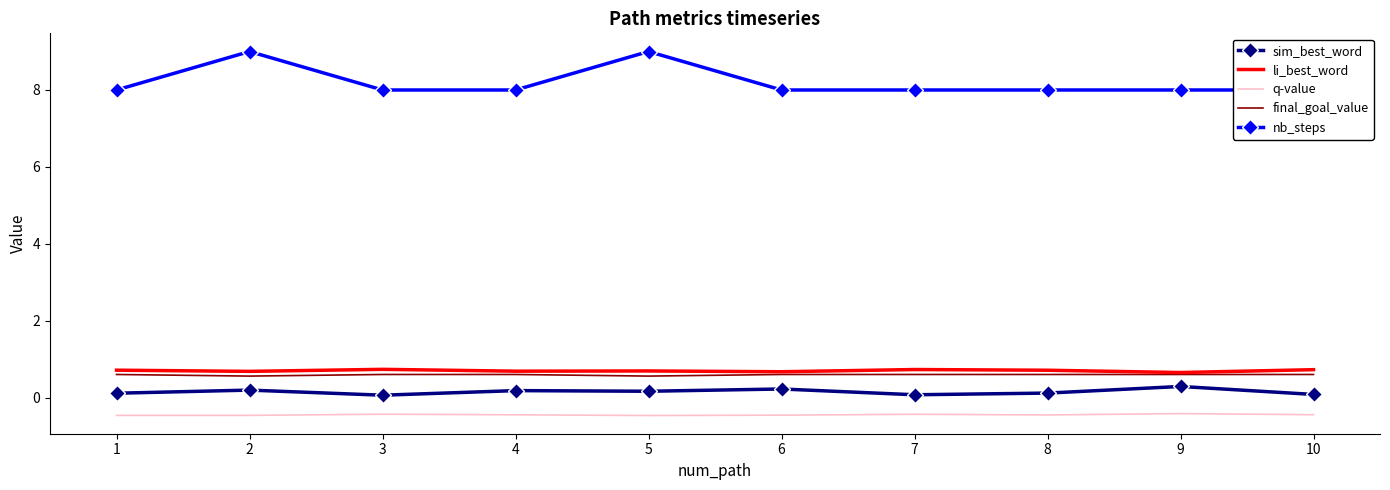

True or false: nb_steps and sim_best_word intersect in this chart.

False